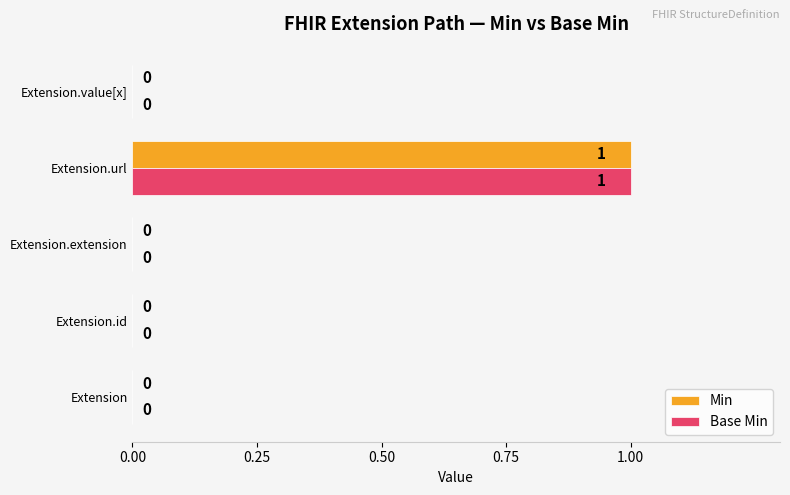

Is the value of Base Min at Extension.id greater than the value of Min at Extension.url?

No